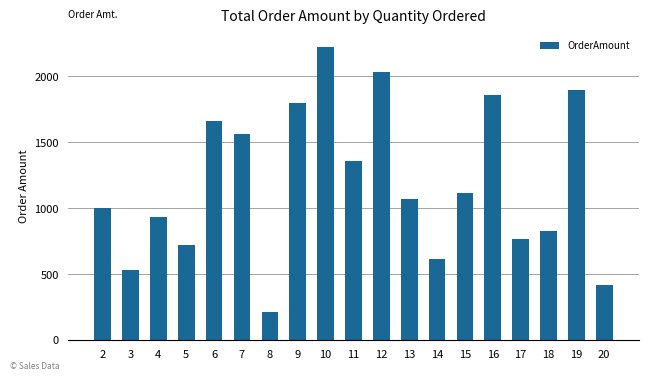

List the labels in order of value, largest first.

10, 12, 19, 16, 9, 6, 7, 11, 15, 13, 2, 4, 18, 17, 5, 14, 3, 20, 8